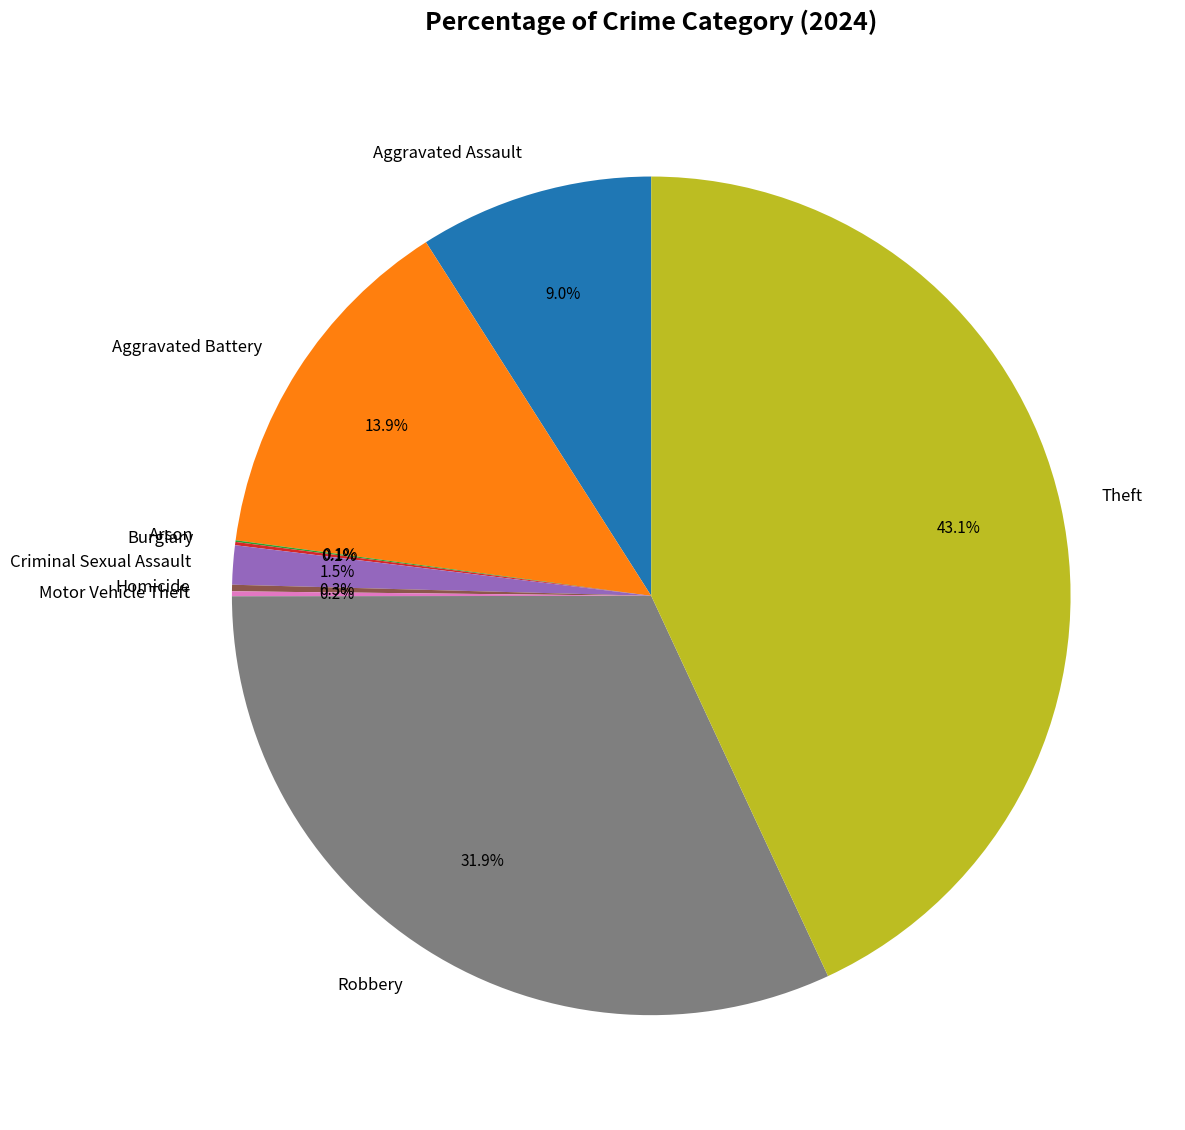

Does any single category account for the majority?

No